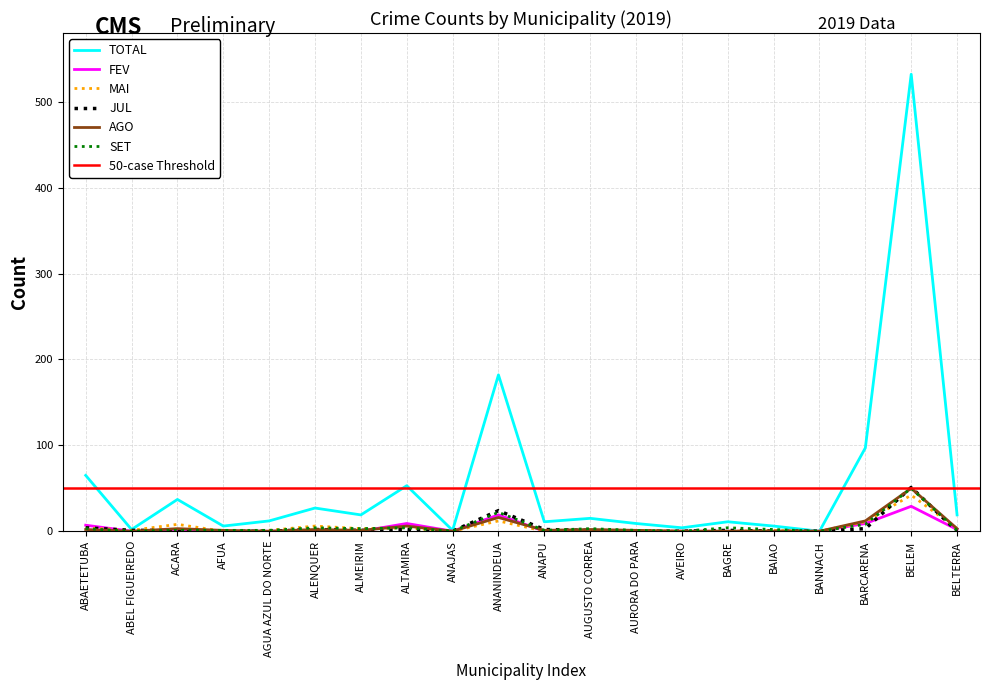

Which category has the highest value across all series?

BELEM